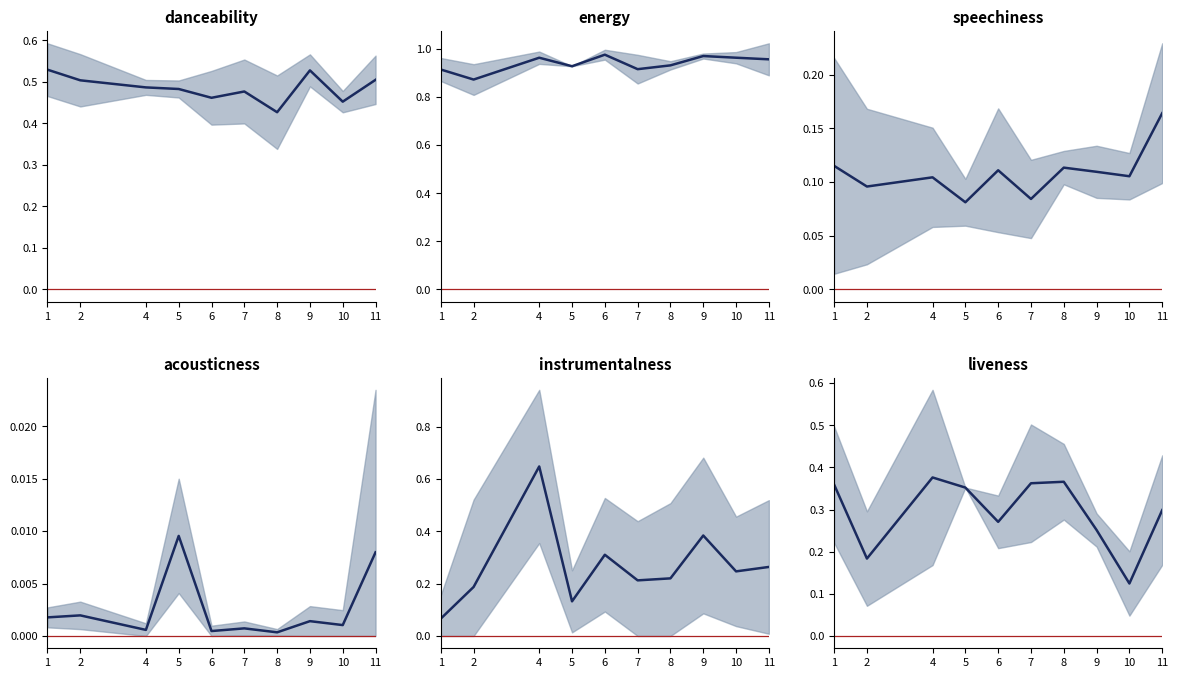

True or false: speechiness has more than 2 points higher than both neighbors.

True